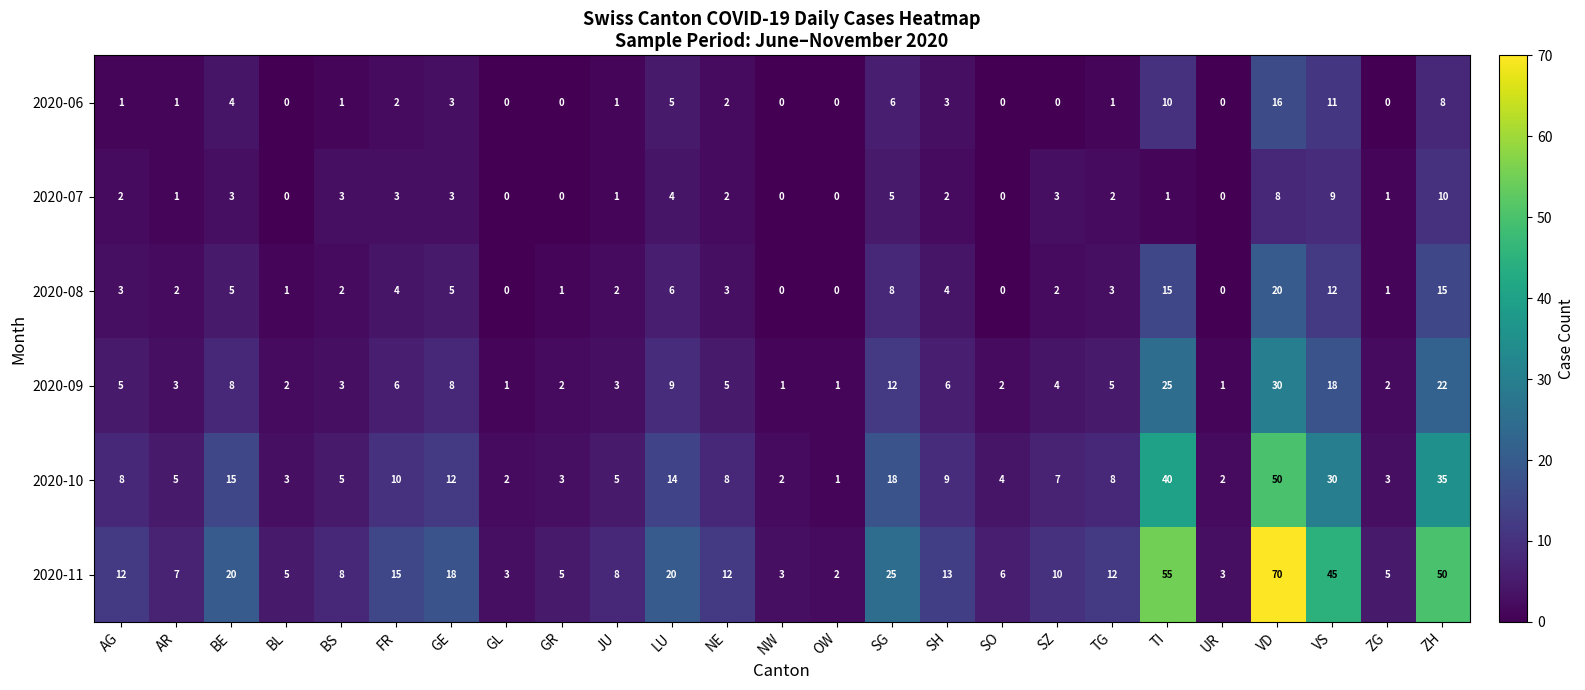

What is the average value of the 2020-08 series?

5